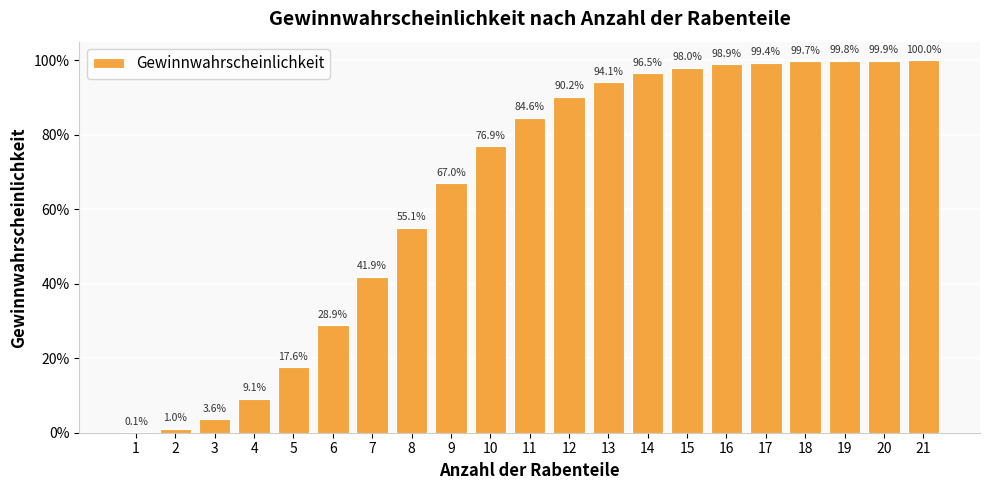

Rank the categories by value from highest to lowest.

21, 20, 19, 18, 17, 16, 15, 14, 13, 12, 11, 10, 9, 8, 7, 6, 5, 4, 3, 2, 1